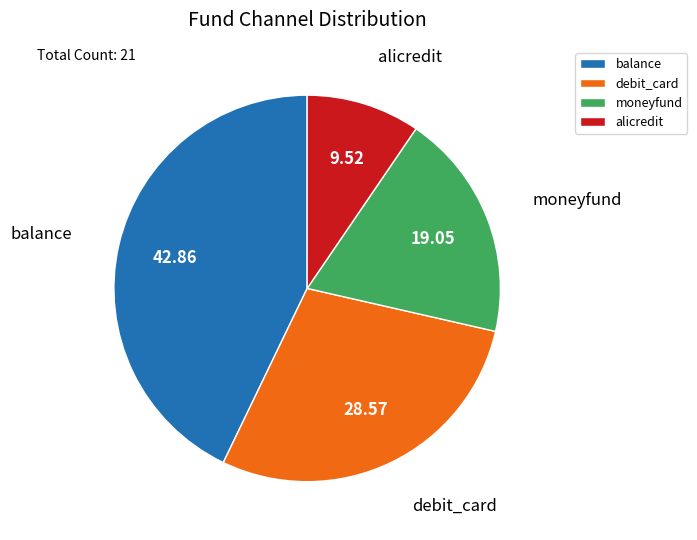

What is the ratio of the value at balance to the value at alicredit?

4.5